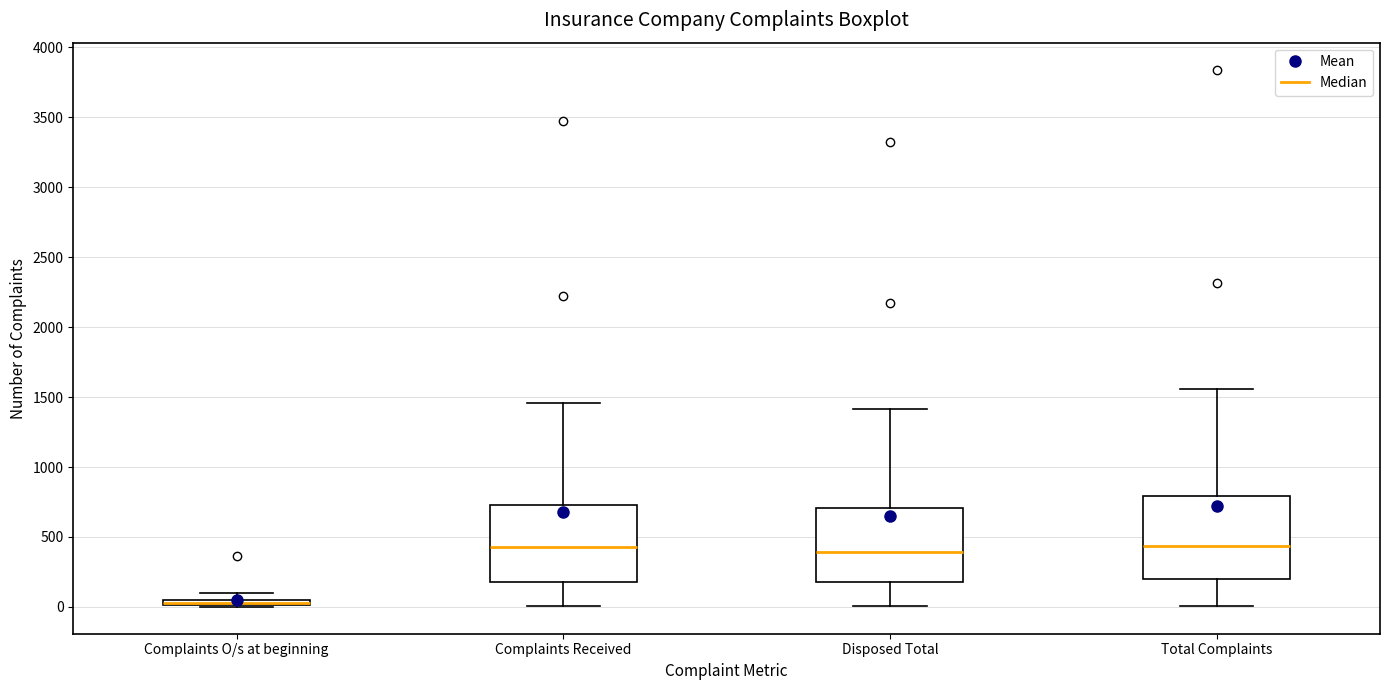

Where does the lower whisker of the box for Complaints Received end on the y-axis? The values are not printed on the chart, so give them approximately, as read against the axis.

0